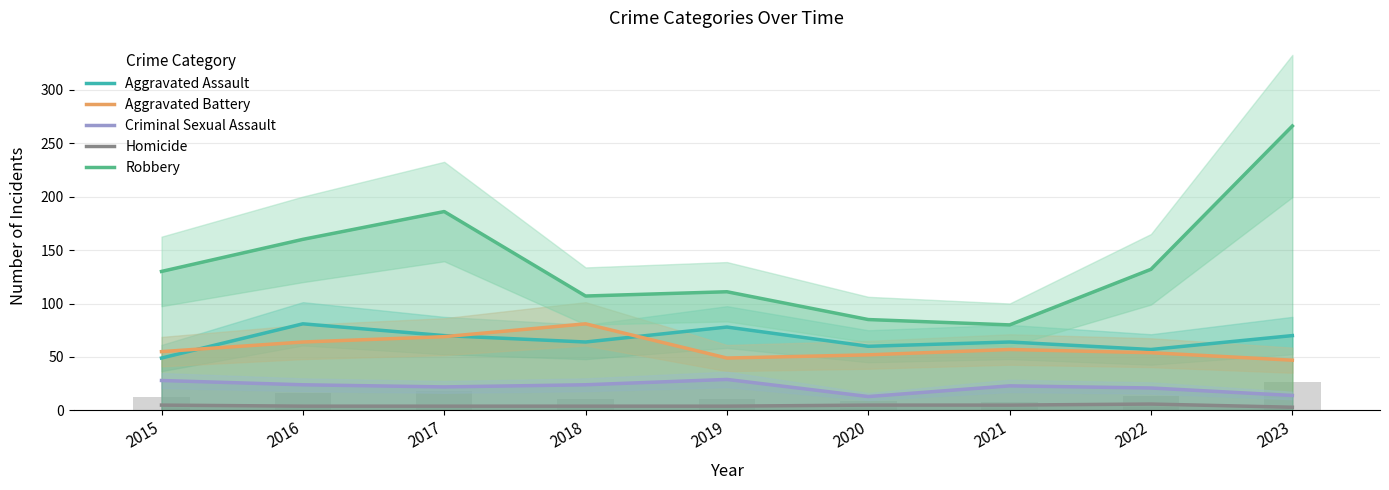

Between 2016 and 2022, which series saw the biggest shift?

Robbery